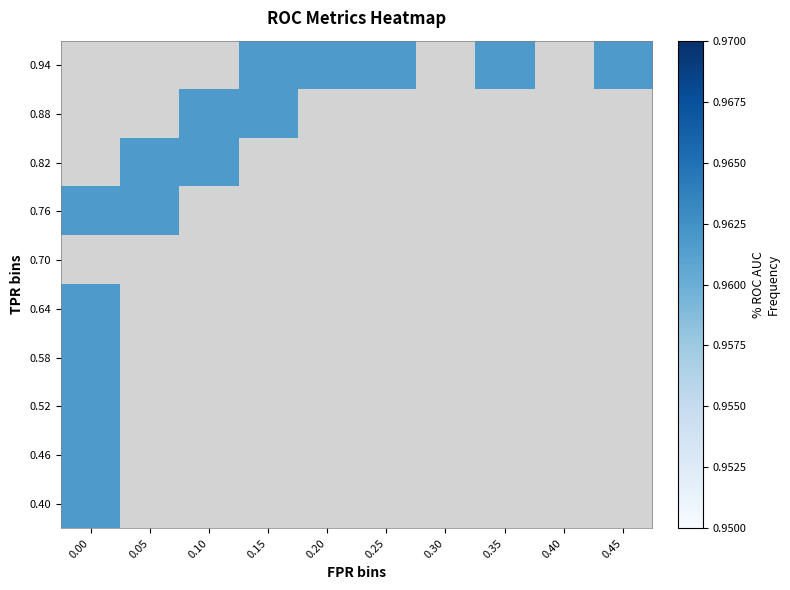

What is the difference between the highest and lowest values at 4?

1.0